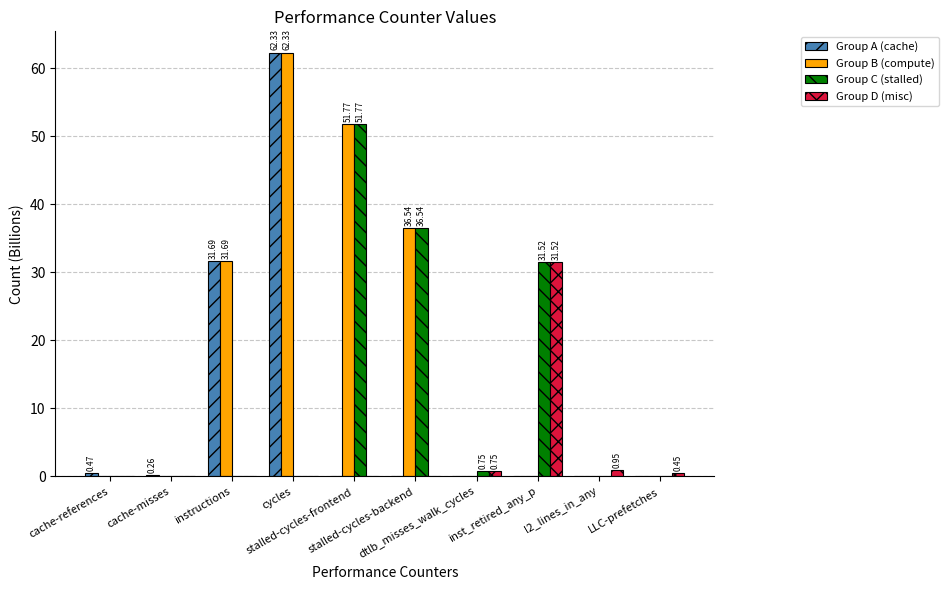

Which series has the largest total across all categories?

Group B (compute)